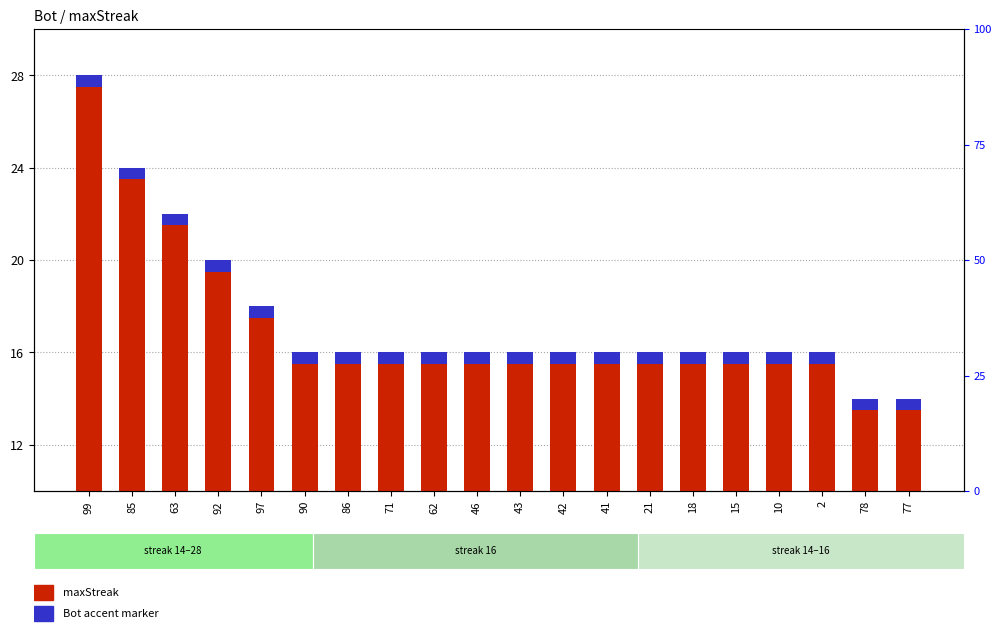

Between 86 and 78, which is larger?

86